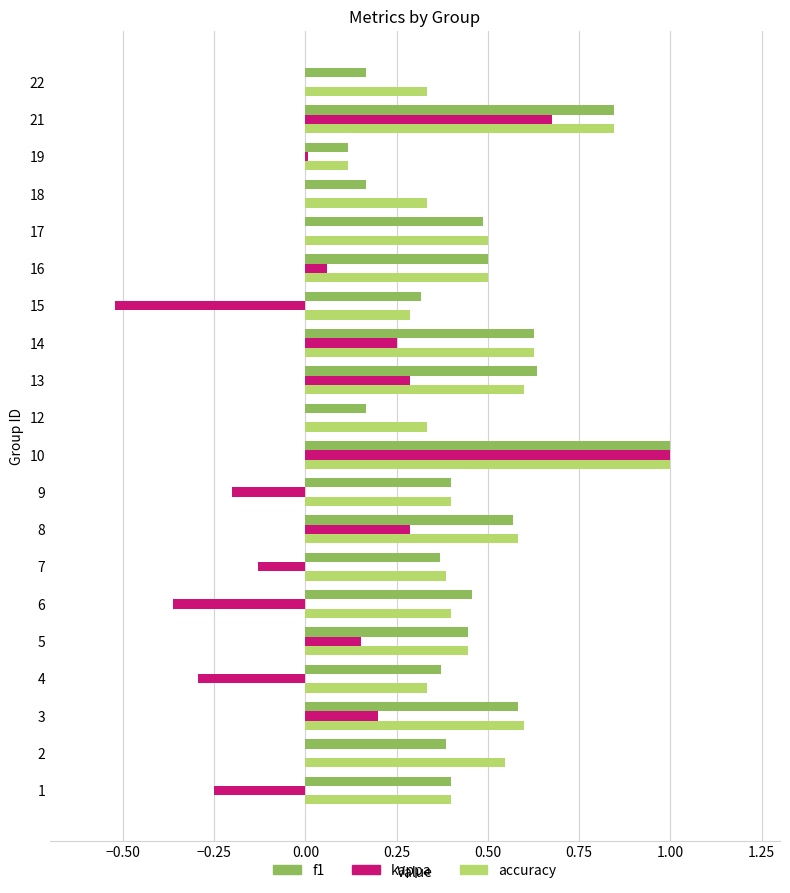

What is the sum of all accuracy values?

9.6